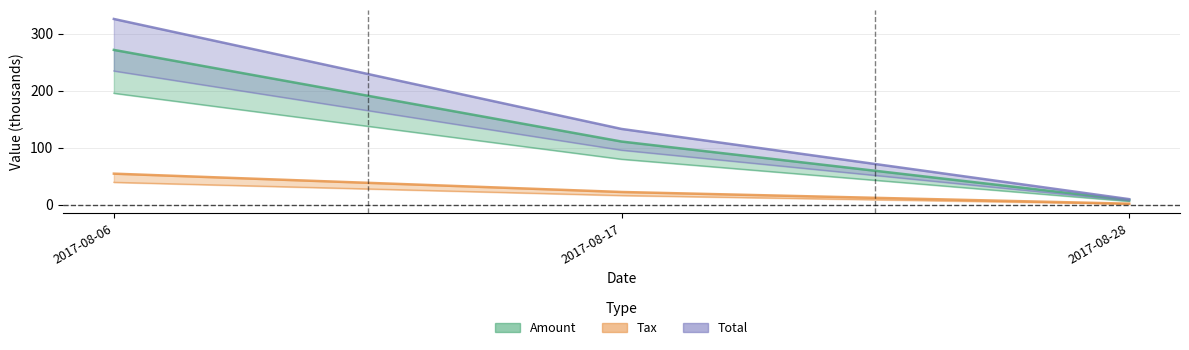

Between 2017-08-17 and 2017-08-28, which series saw the biggest shift?

Total